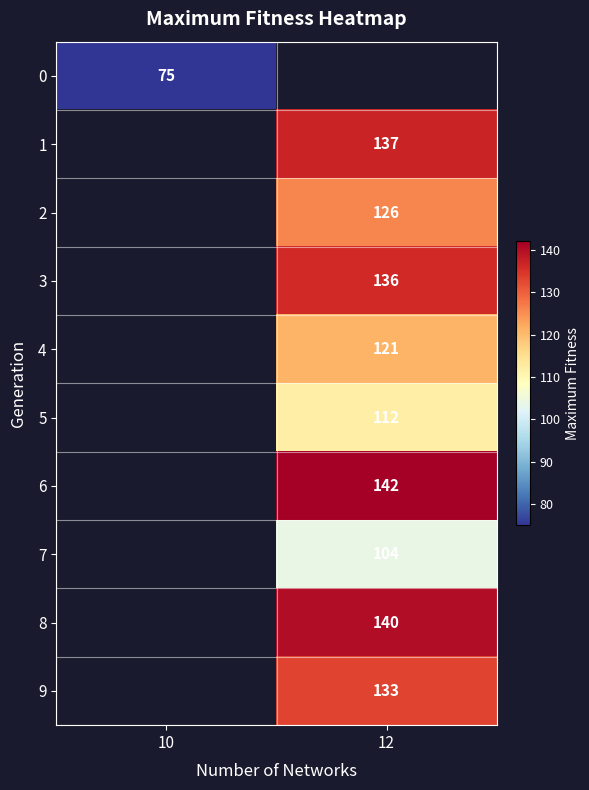

The 6 series shows 142 at 12. True or false?

True